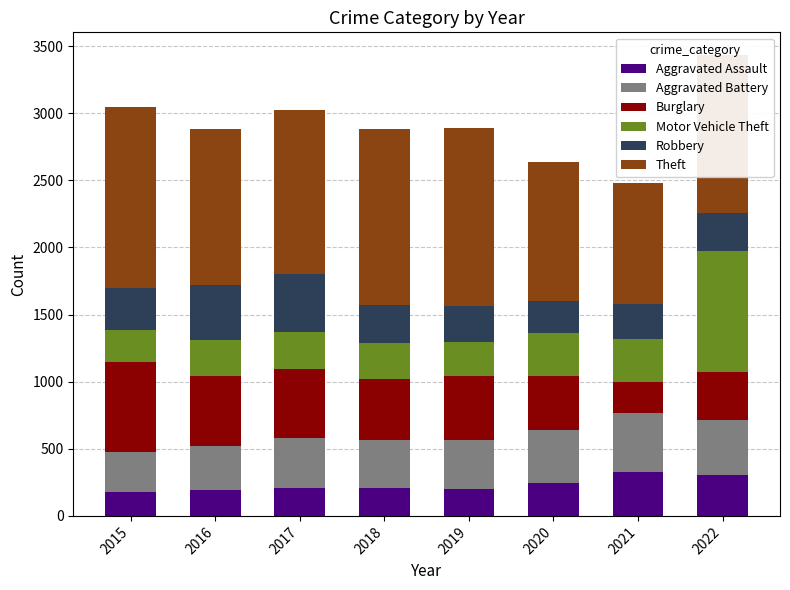

How many distinct data groups are displayed?

6